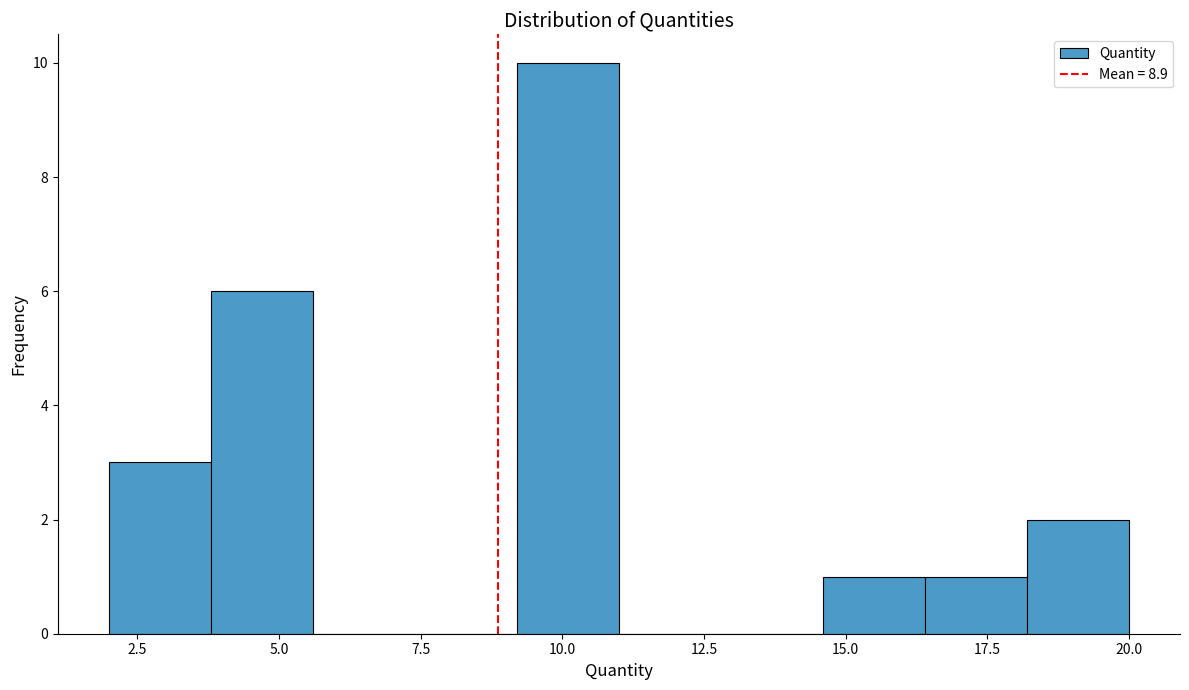

Around what value on the x-axis is the tallest bar? Give the approximate position of its centre, as read against the axis.

10.0